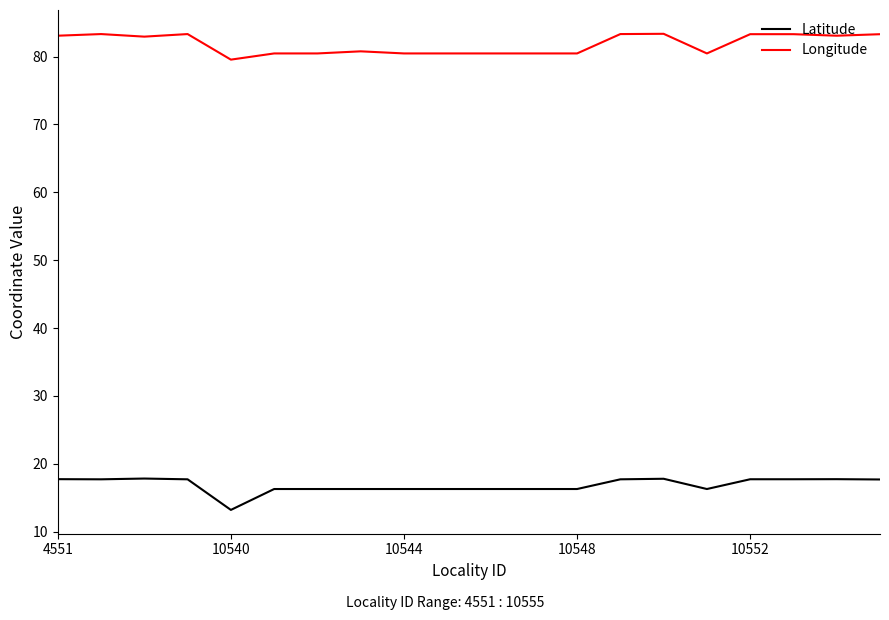

What is the lowest value of the Longitude series?

79.5